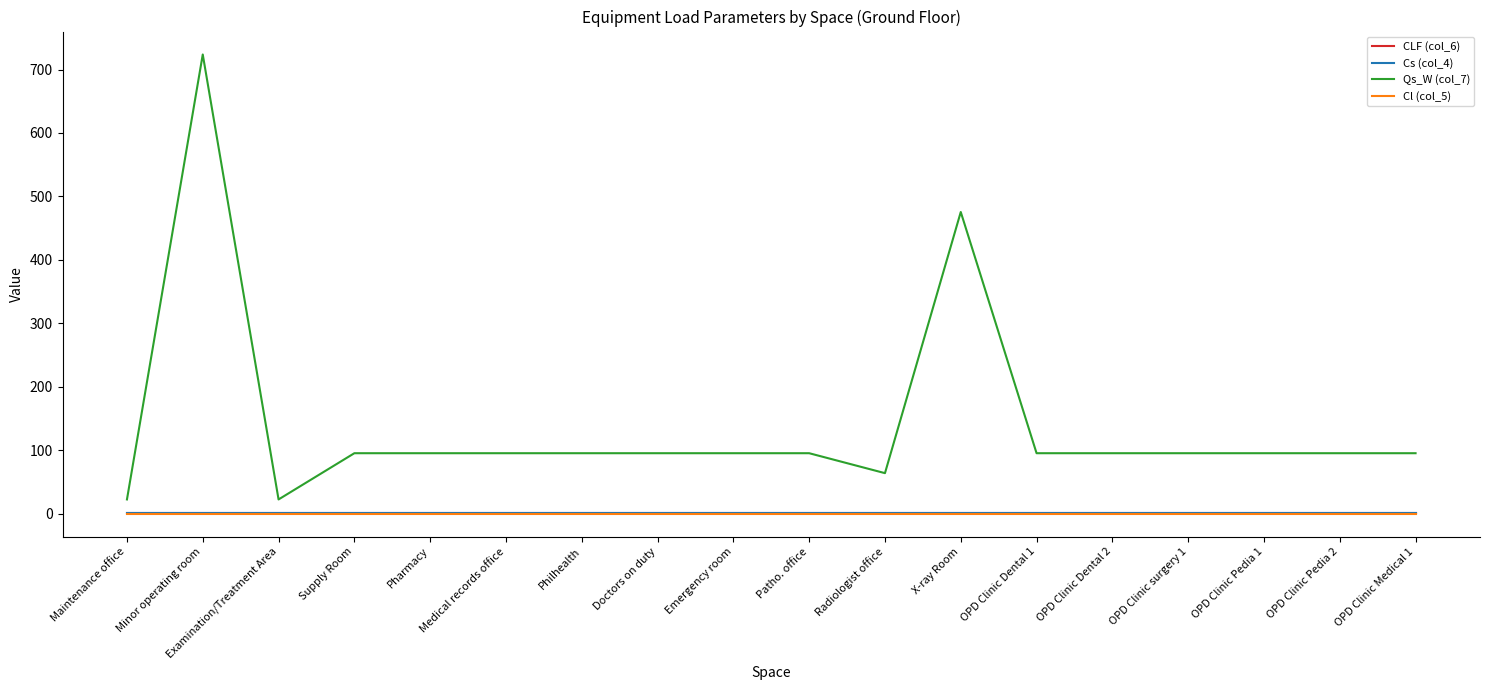

At which category is the sum across all series the highest?

Minor operating room